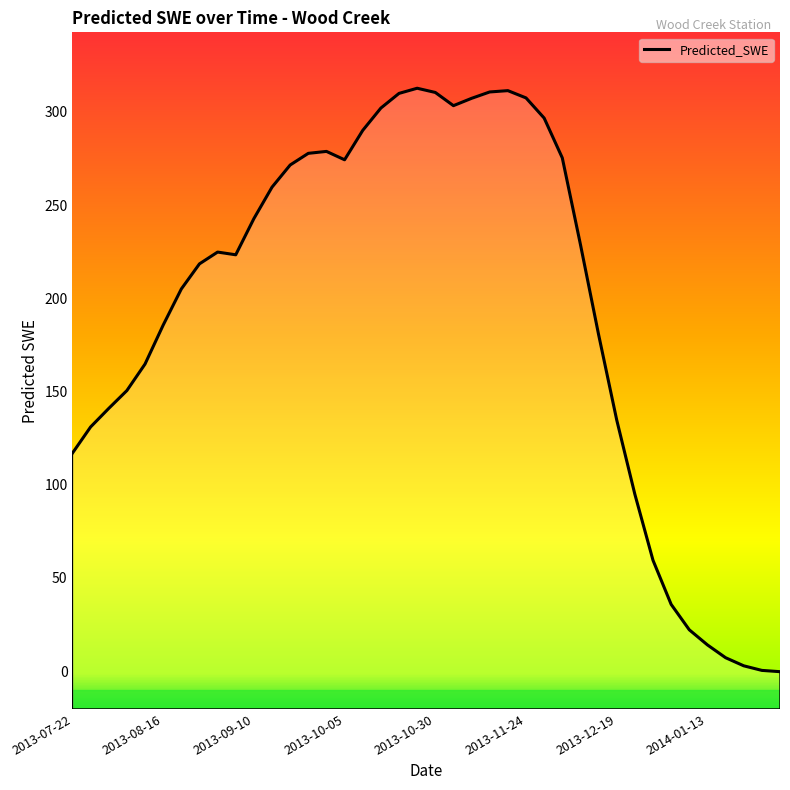

Count the number of data series in this chart.

1